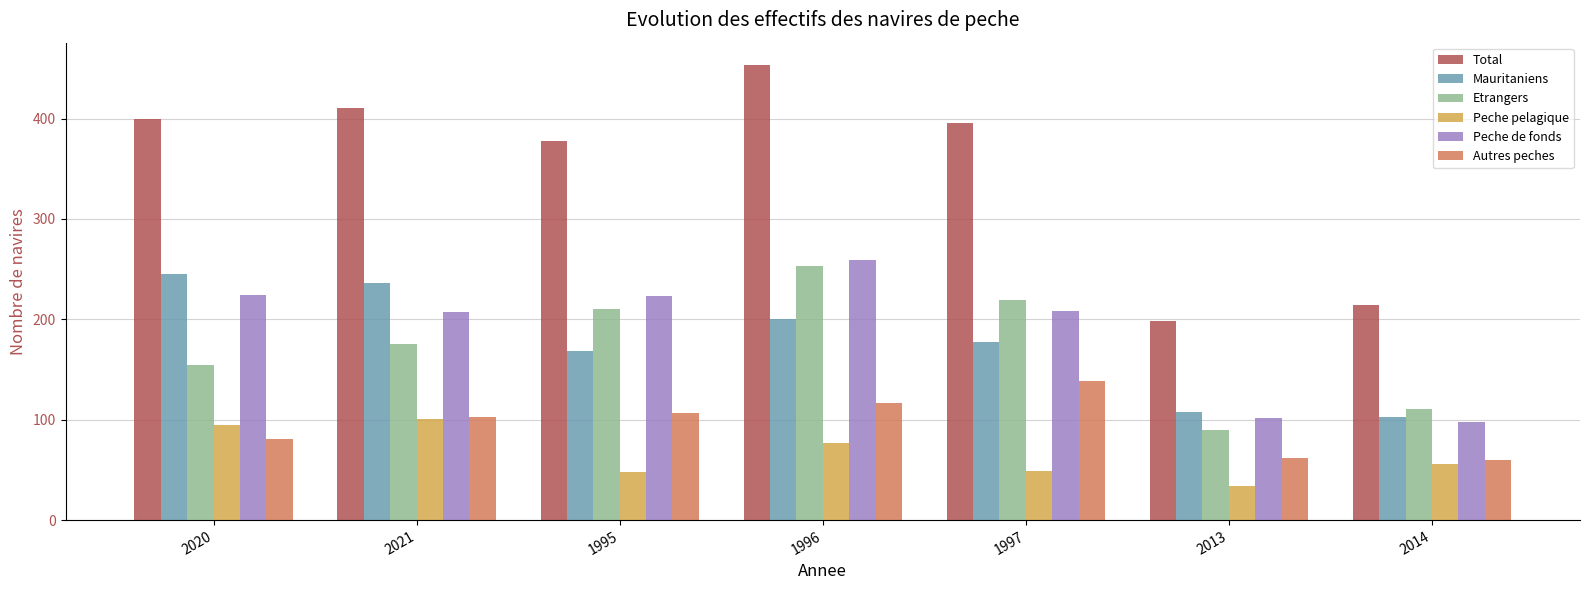

At 2013, list the series in order from largest to smallest.

Total, Mauritaniens, Peche de fonds, Etrangers, Autres peches, Peche pelagique